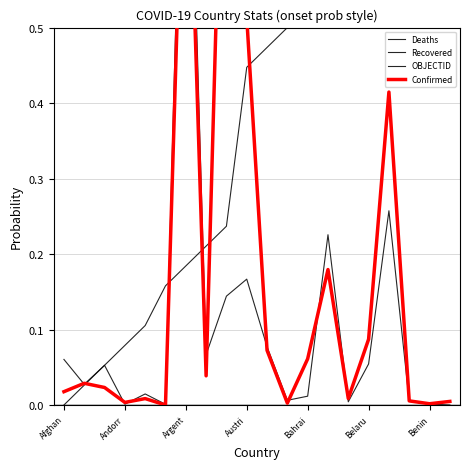

What are all the series names shown in the legend?

Deaths, Recovered, OBJECTID, Confirmed